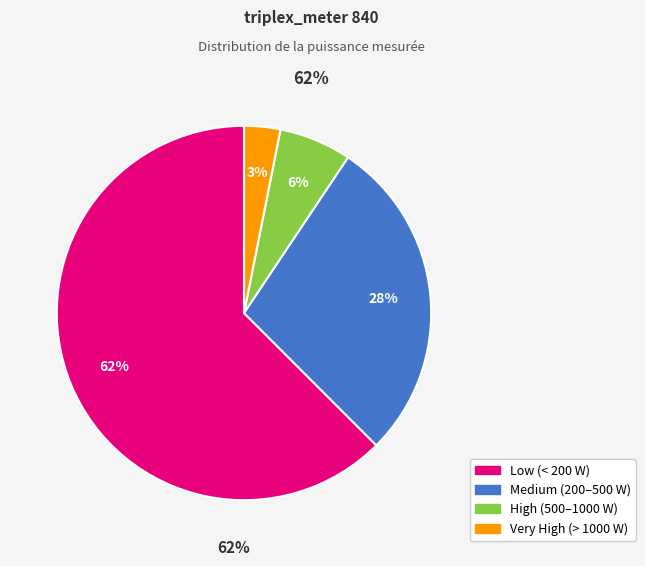

How many segments does this pie chart have?

4